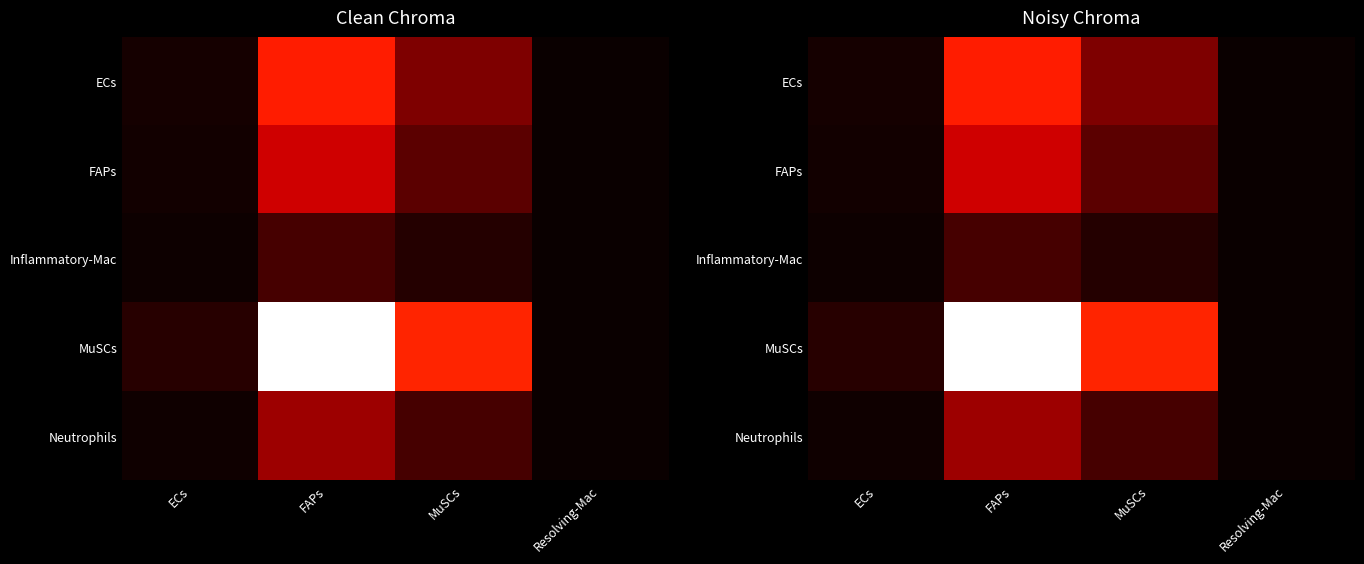

Which has a higher value, FAPs or ECs?

FAPs